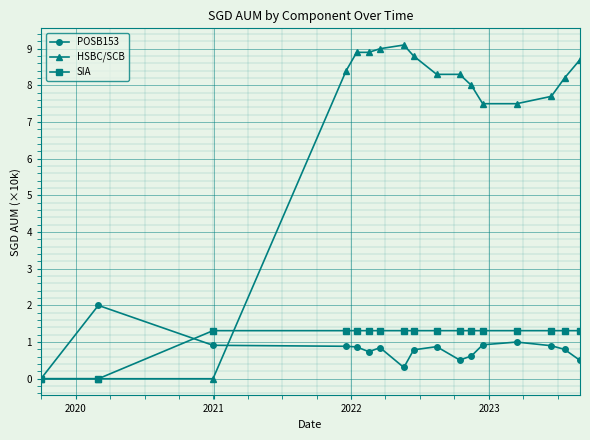

Which series has the largest range (max minus min)?

HSBC/SCB